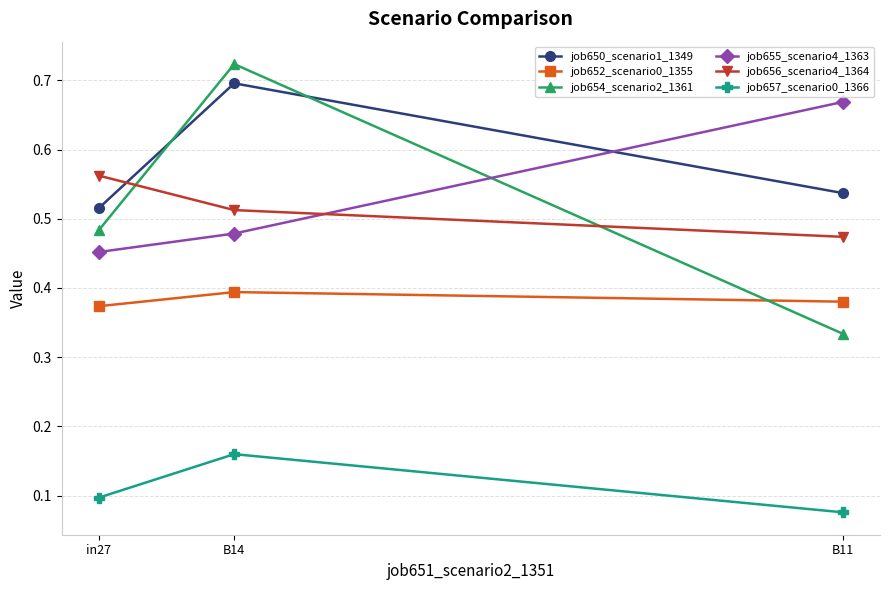

True or false: job652_scenario0_1355 has a value of 0.4 at B11.

True